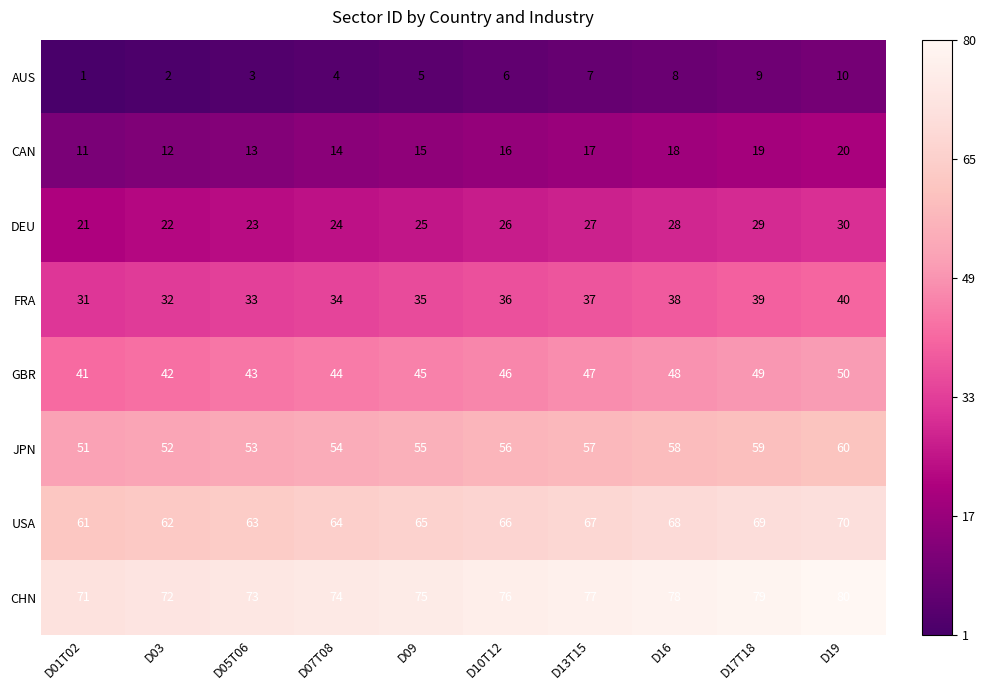

Which category has the highest value in the USA series?

D19